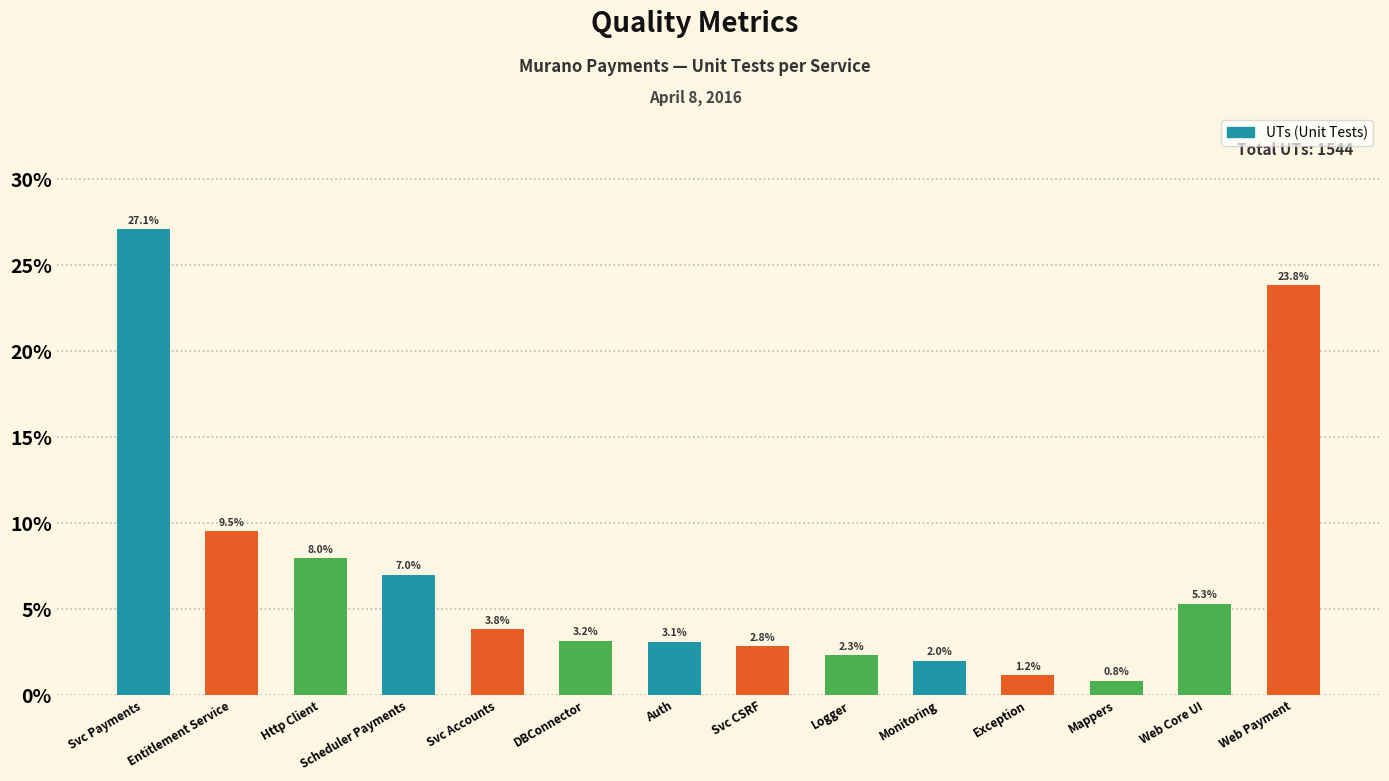

Are the bars horizontal?

No